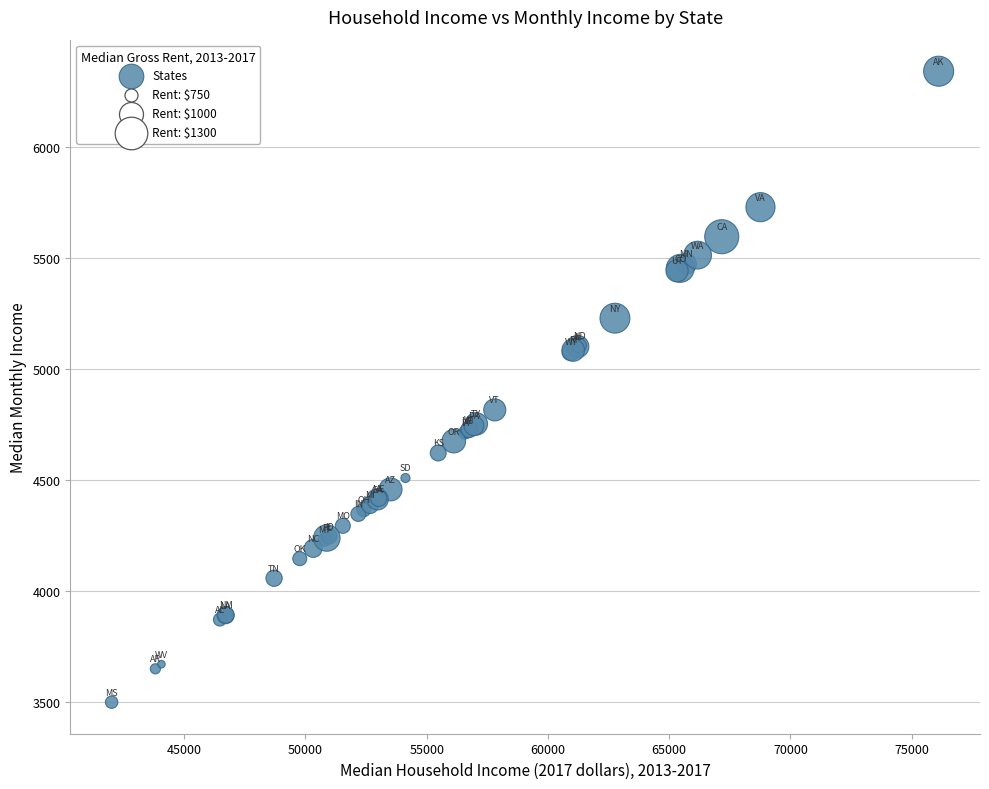

What Y value in the scatter plot is closest to 4921?

4817.3